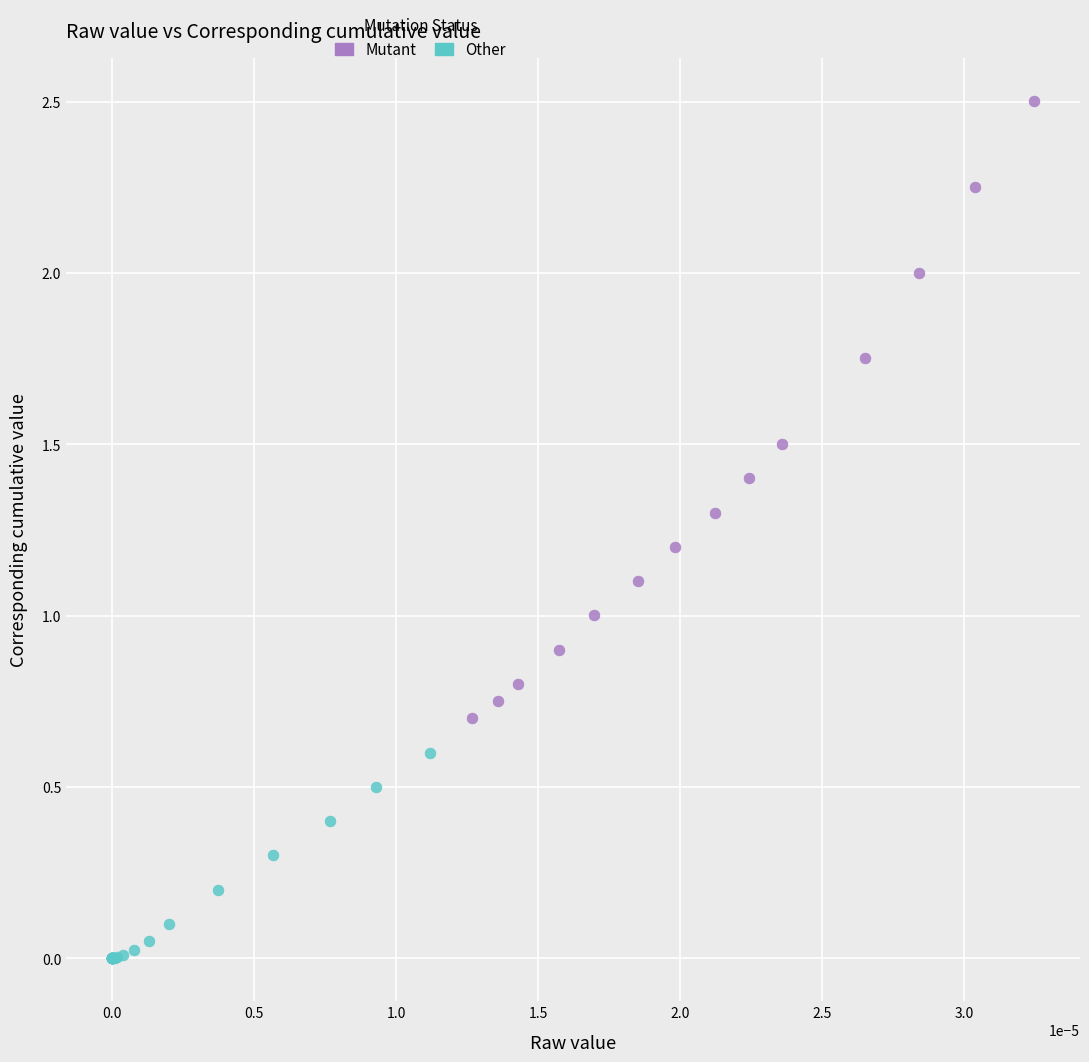

Which series reaches the maximum Y coordinate?

Mutant